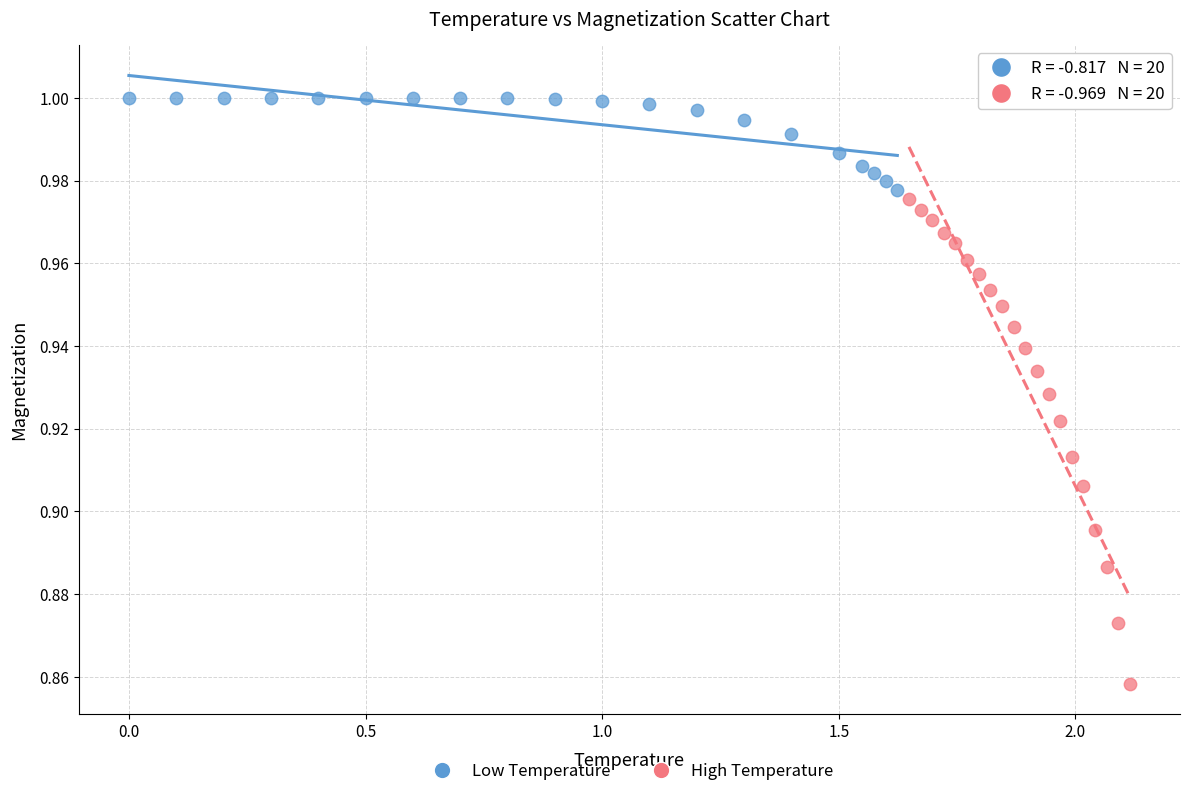

Which series reaches the minimum Y coordinate?

High Temperature